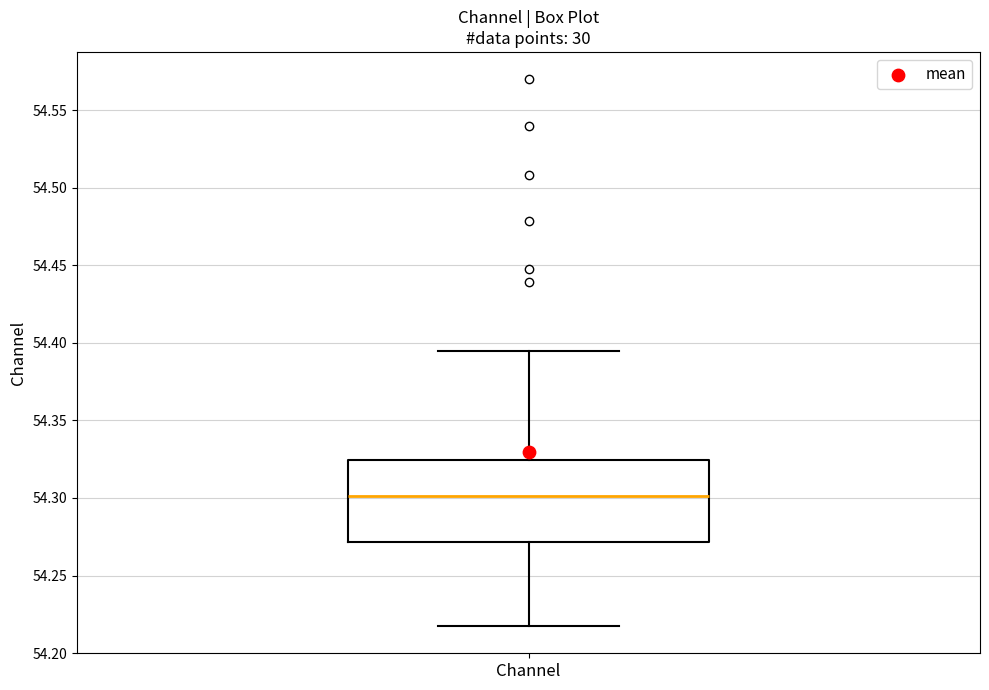

Where is the lower edge of the box for Channel on the y-axis? The values are not printed on the chart, so give them approximately, as read against the axis.

54.270